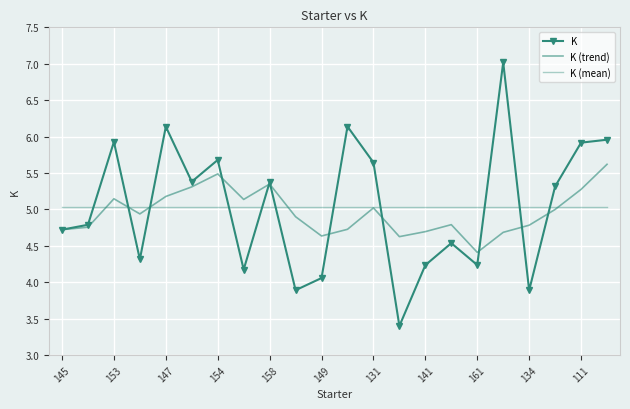

Is this an area chart (filled region under the line)?

No